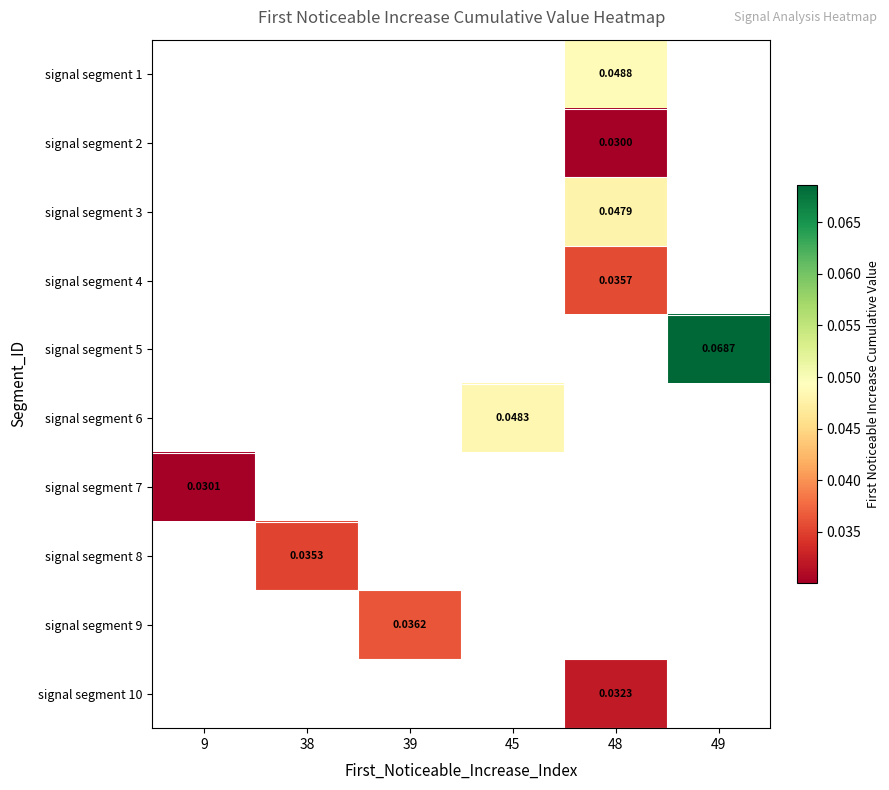

How many positive values does the signal segment 10 series have?

1